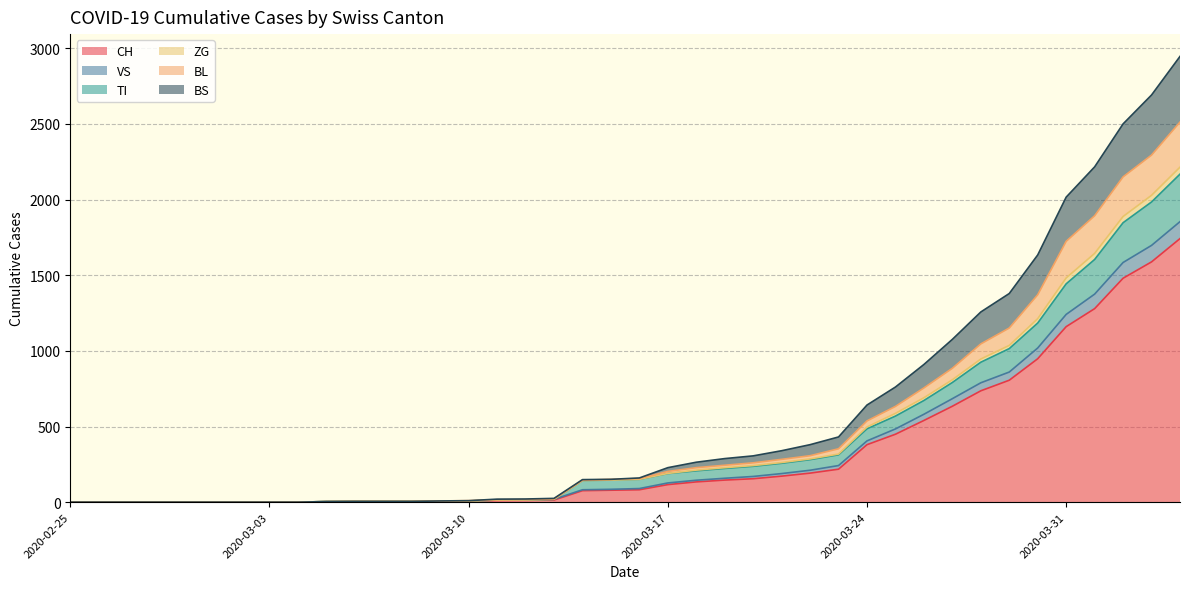

Is it true that ZG equals 5 at 2020-03-07?

True